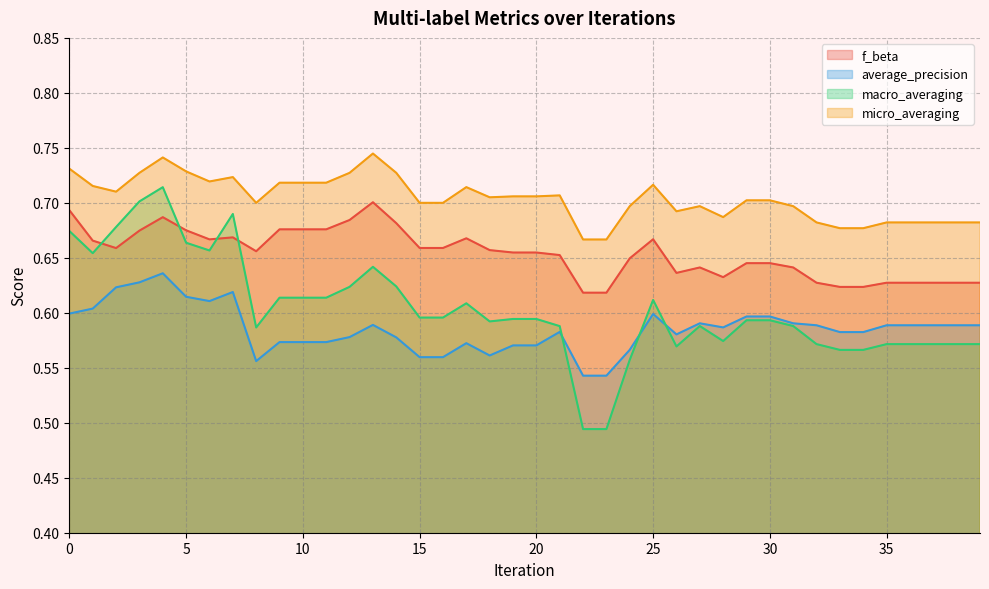

In micro_averaging, how many points are higher than both neighbors (excluding endpoints)?

7